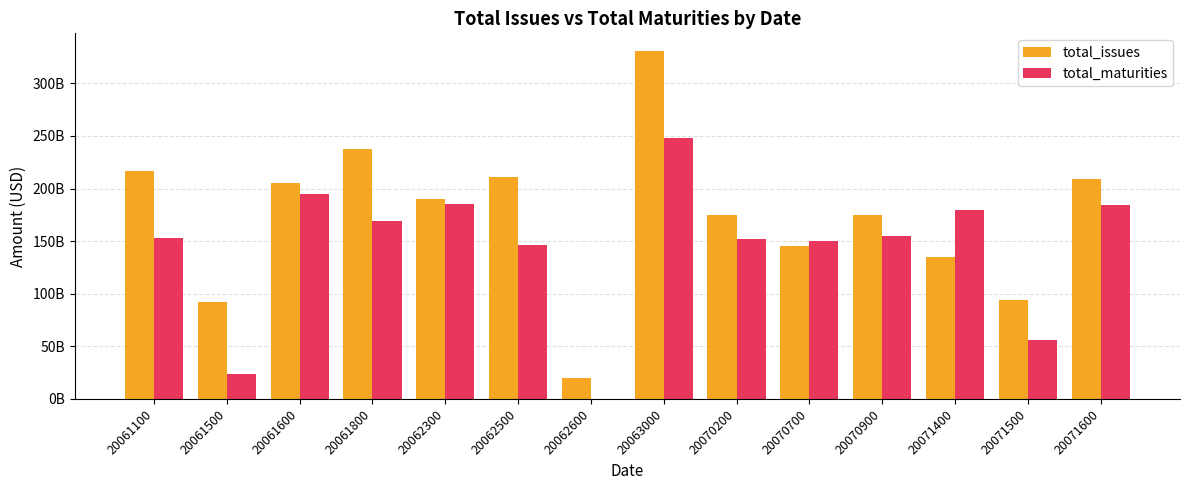

List the series in order of their peak value, lowest first.

total_maturities, total_issues